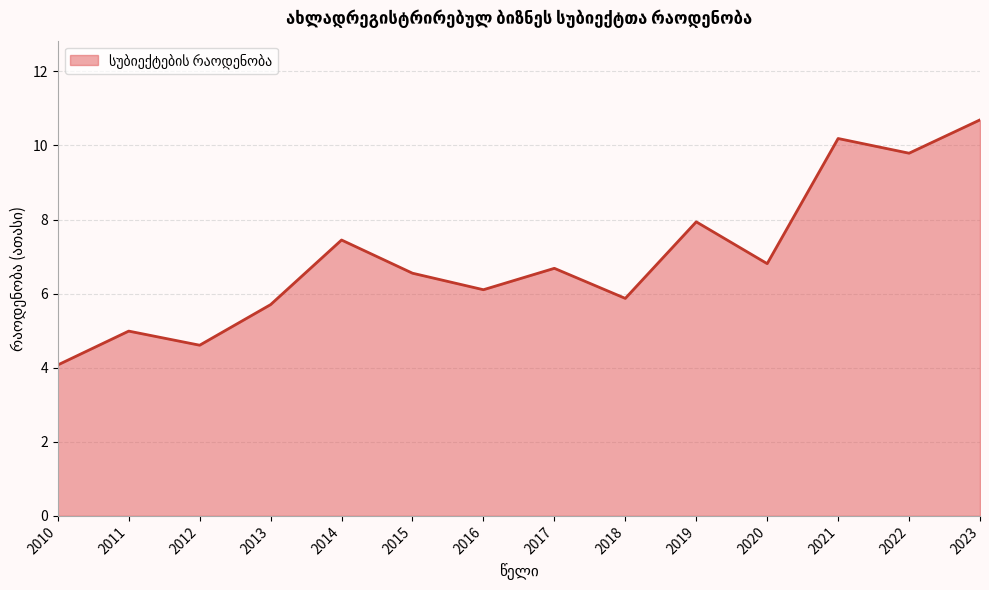

The chart shows a value of 7.9 at 2019. True or false?

True